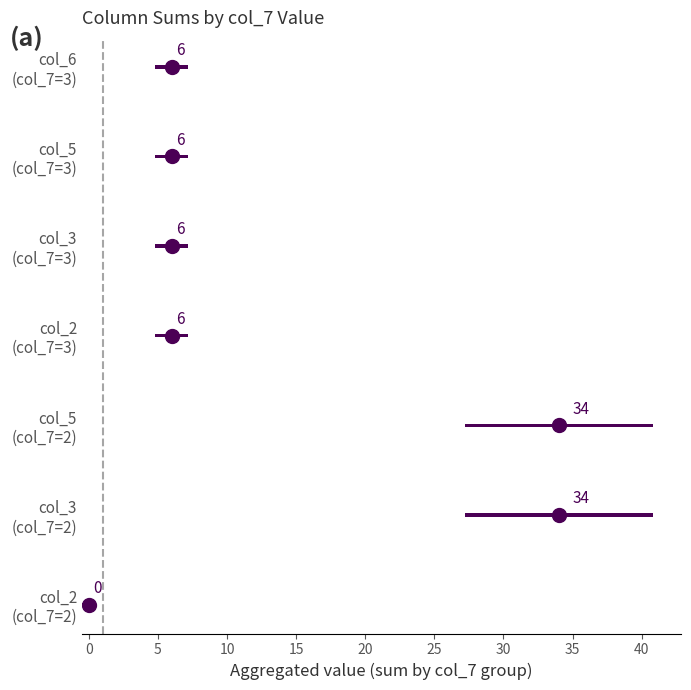

At how many categories does at least one series exceed 8?

2